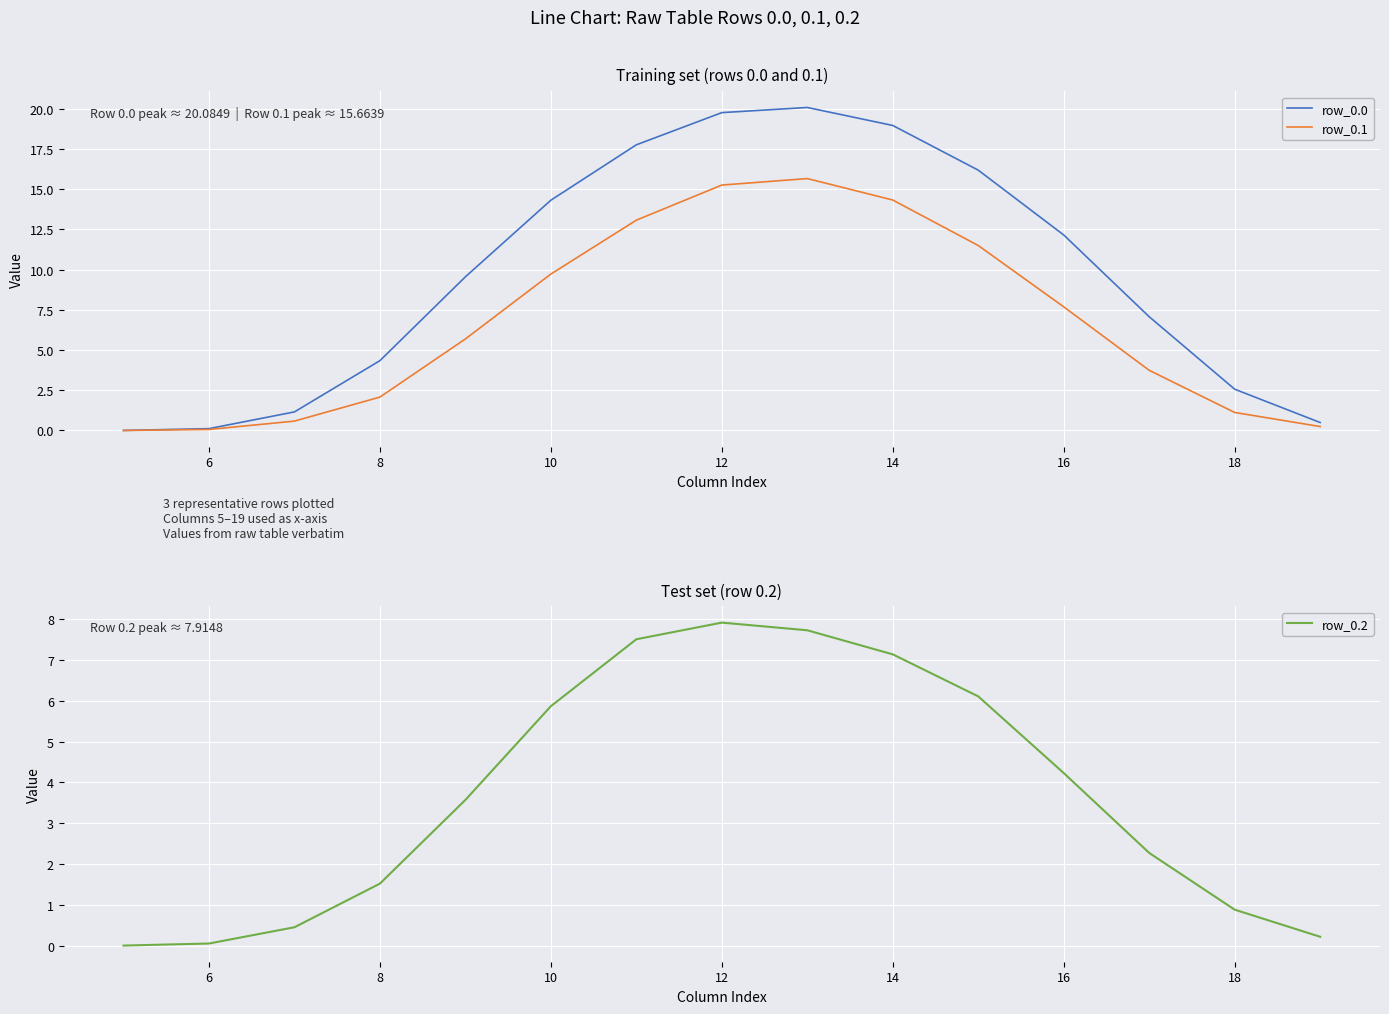

The row_0.0 series shows 14.3 at 10. True or false?

True